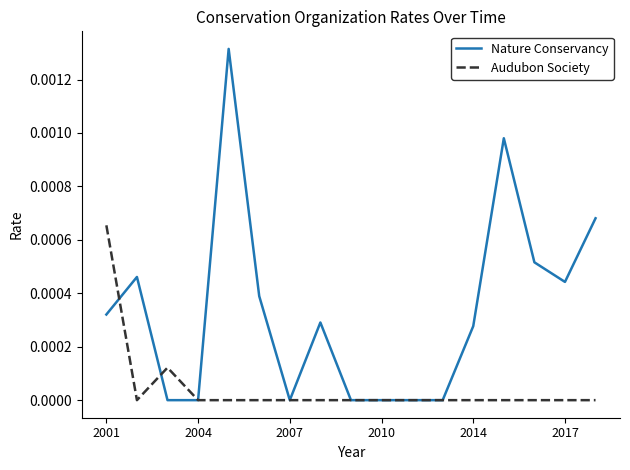

In Nature Conservancy, how many points are higher than both neighbors (excluding endpoints)?

4